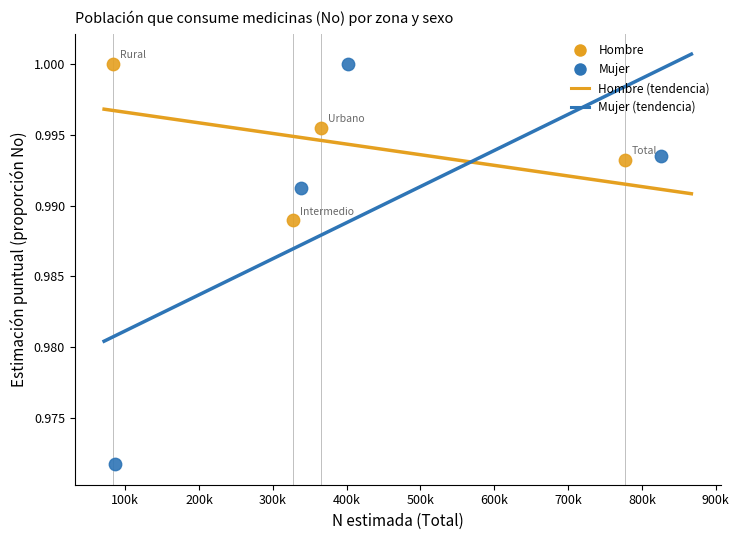

Which series reaches the minimum Y coordinate?

Mujer